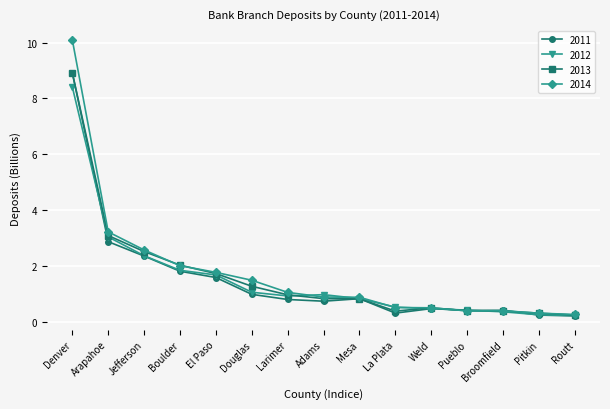

At which label is 2012 closest to 4?

Arapahoe